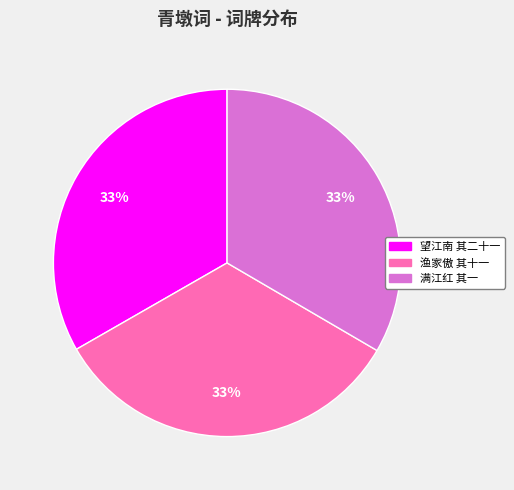

To the nearest percent, what is the average slice percentage?

33%